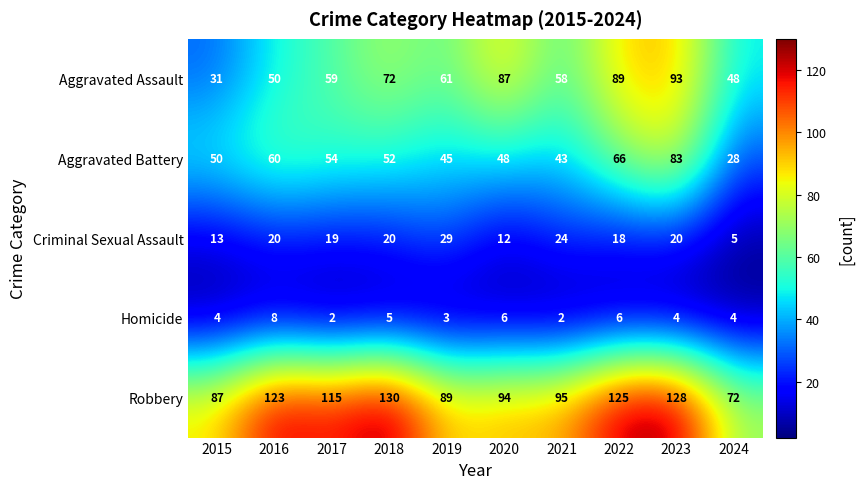

True or false: Aggravated Assault has a value of 50 at 2016.

True